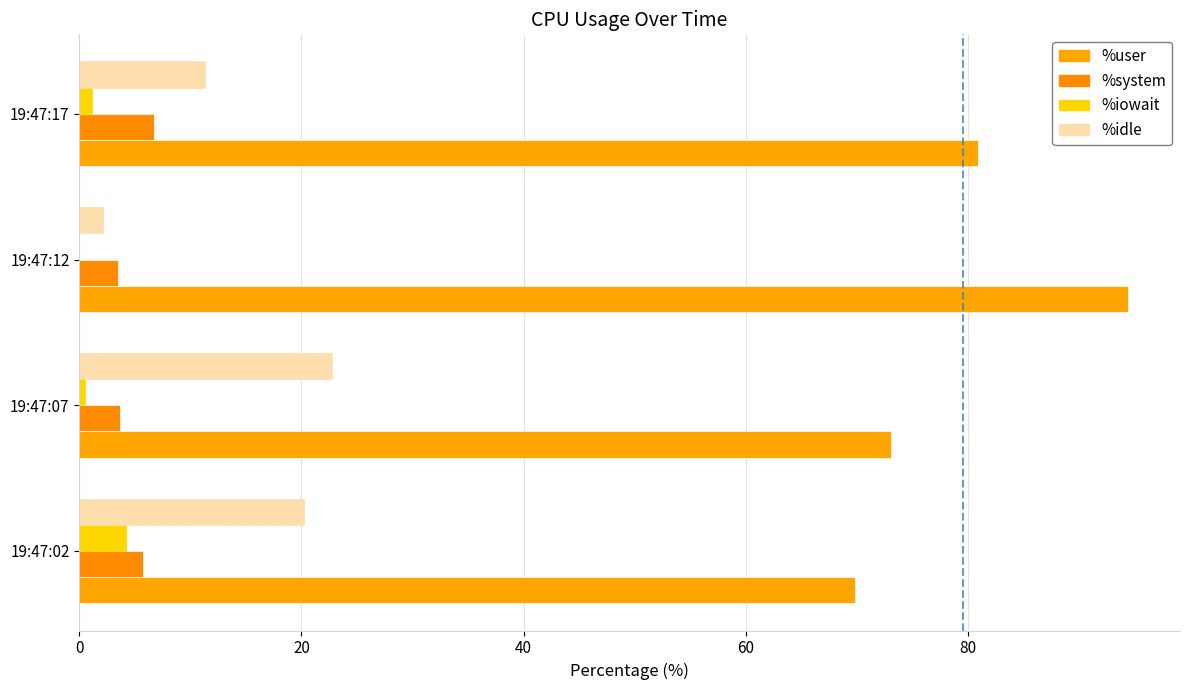

What is the average value of the %iowait series?

1.5